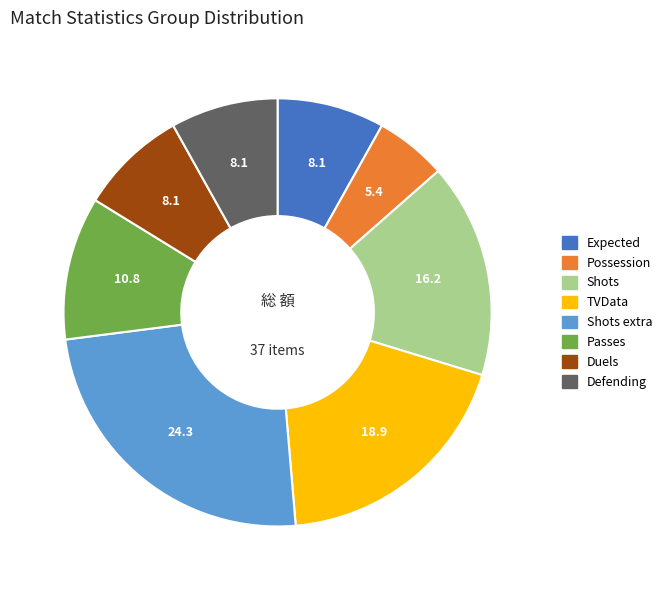

Is there any slice that represents more than half of the pie?

No